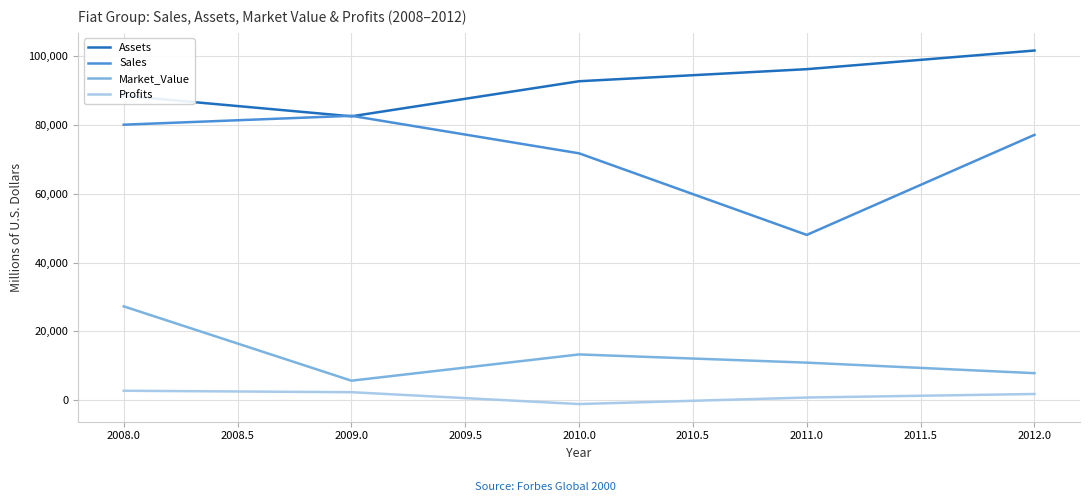

True or false: Profits and Sales intersect in this chart.

False